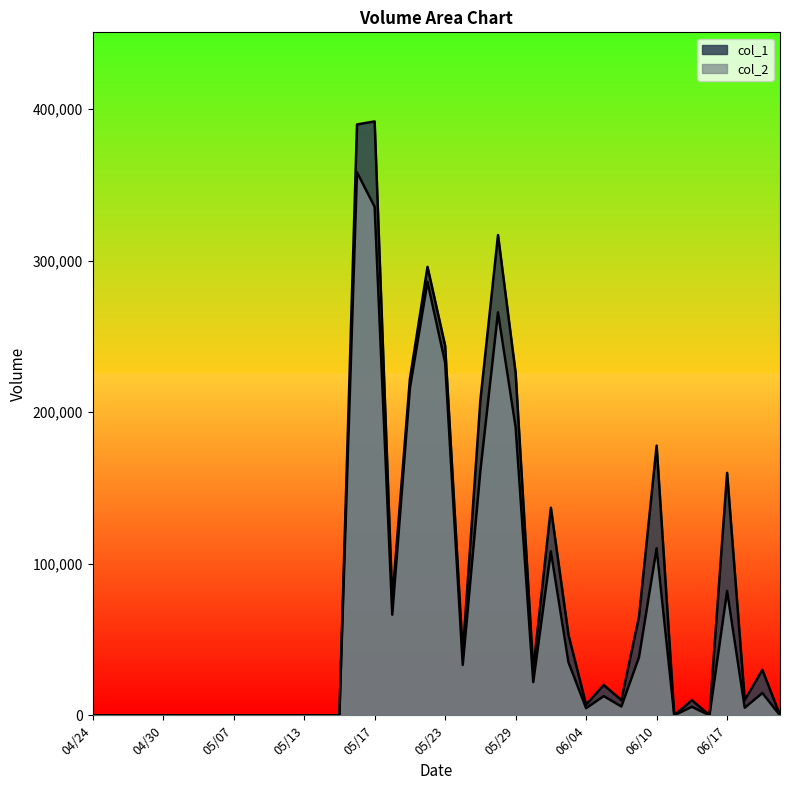

True or false: col_2 has a value of -122241 at 04/26.

False